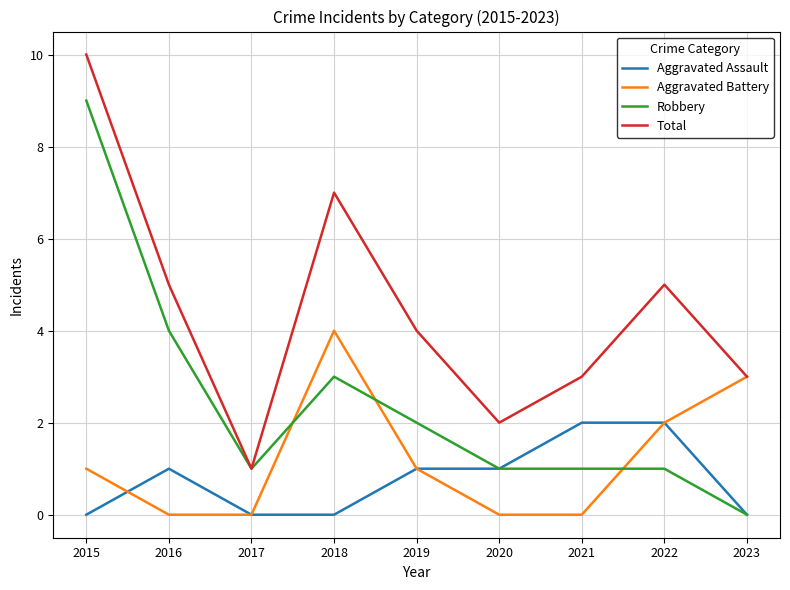

List the series in order of their peak value, lowest first.

Aggravated Assault, Aggravated Battery, Robbery, Total